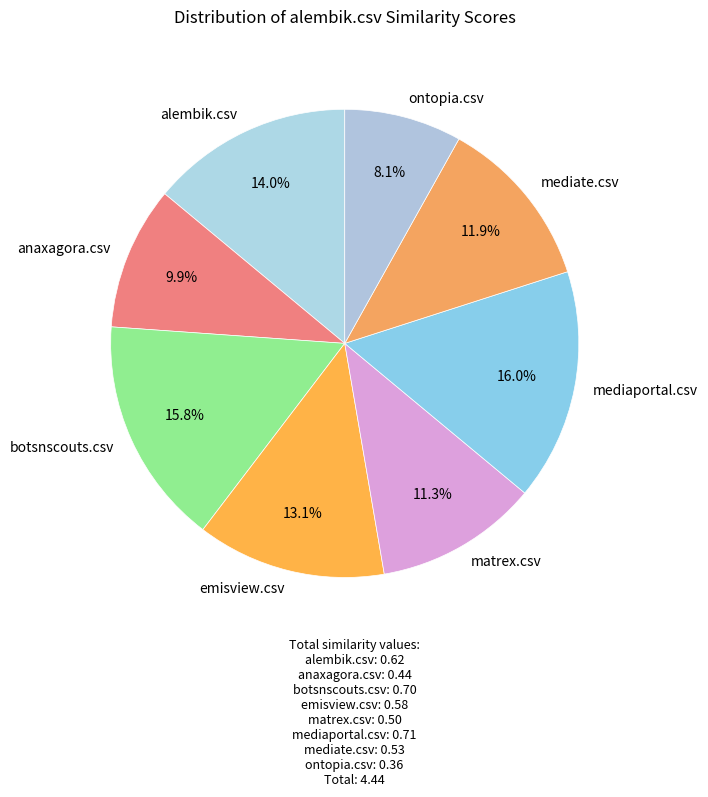

To the nearest percent, what is the difference between the largest and smallest slice percentages?

8%